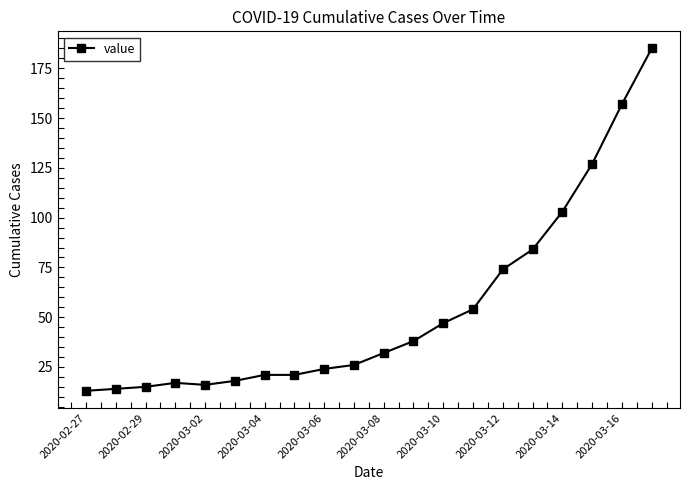

What is the difference between the second highest and minimum values?

144